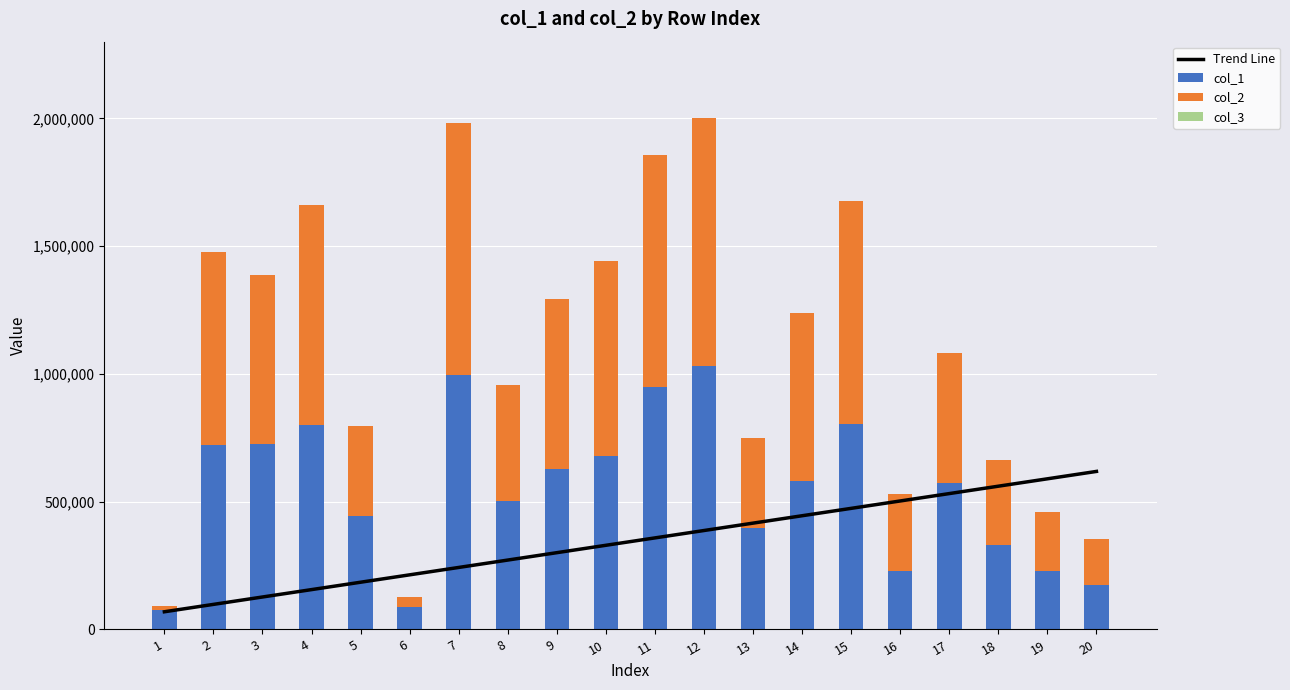

Reading left to right, transcribe all the data shown in this chart.

Trend Line: 1=69251.4	2=98161.7	3=127072.1	4=155982.4	5=184892.7	6=213803.1	7=242713.4	8=271623.8	9=300534.1	10=329444.4	11=358354.8	12=387265.1	13=416175.4	14=445085.8	15=473996.1	16=502906.5	17=531816.8	18=560727.1	19=589637.5	20=618547.8
col_1: 1=76946.0	2=721328.0	3=727047.0	4=801792.0	5=442523.0	6=89731.0	7=994077.0	8=502156.0	9=629173.0	10=680393.0	11=949732.0	12=1030913.0	13=398079.0	14=581821.0	15=803809.0	16=227450.0	17=574103.0	18=331785.0	19=227469.0	20=173064.0
col_2: 1=14536.0	2=756974.0	3=658830.0	4=857870.0	5=354209.0	6=36920.0	7=987295.0	8=455949.0	9=662300.0	10=761998.0	11=905532.0	12=969514.0	13=350040.0	14=656547.0	15=874537.0	16=301474.0	17=508213.0	18=333337.0	19=230563.0	20=179753.0
col_3: 1=1.0	2=1.0	3=1.0	4=1.0	5=1.0	6=1.0	7=1.0	8=1.0	9=1.0	10=1.0	11=1.0	12=1.0	13=1.0	14=1.0	15=1.0	16=1.0	17=1.0	18=1.0	19=1.0	20=1.0